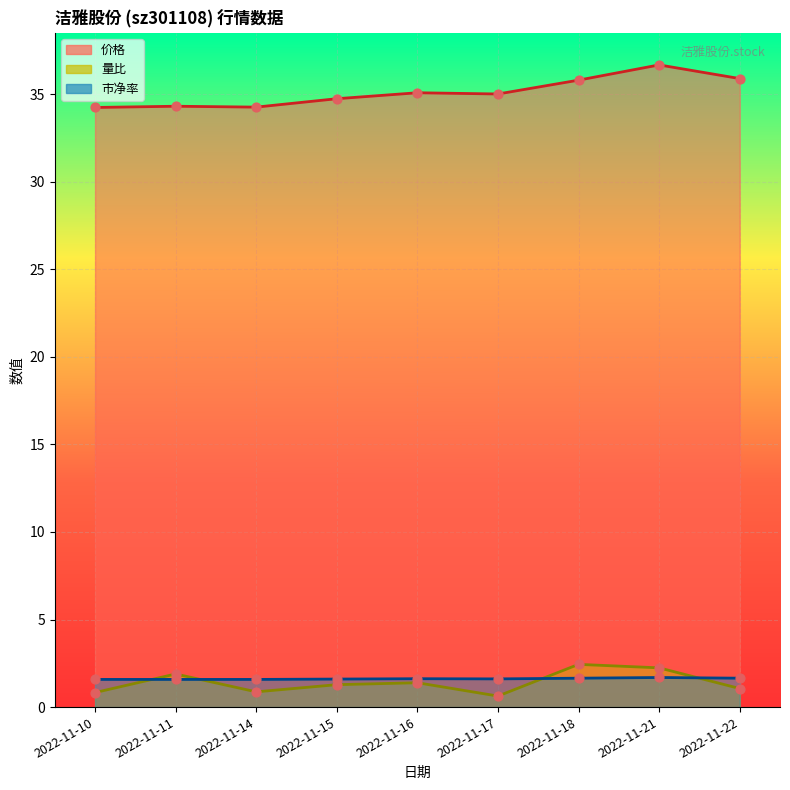

Which series reaches the minimum Y coordinate?

量比